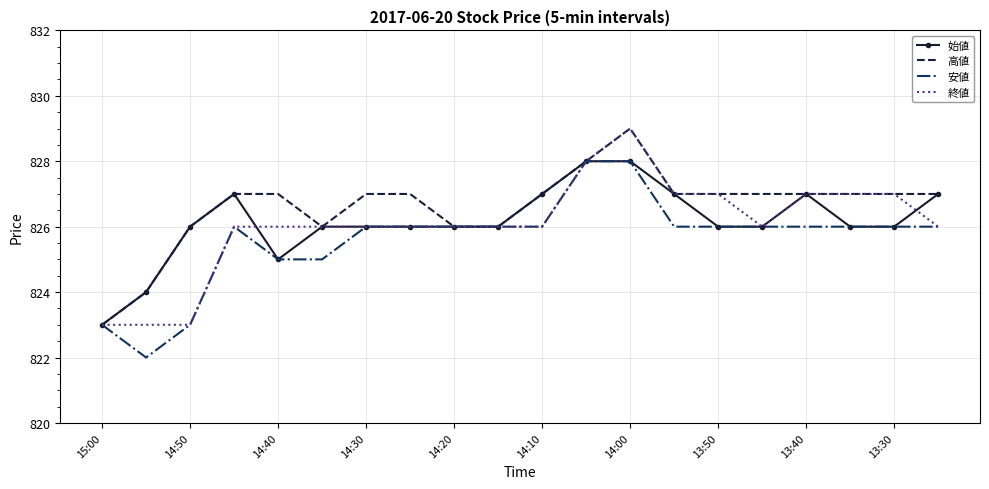

What is the lowest value of the 安値 series?

822